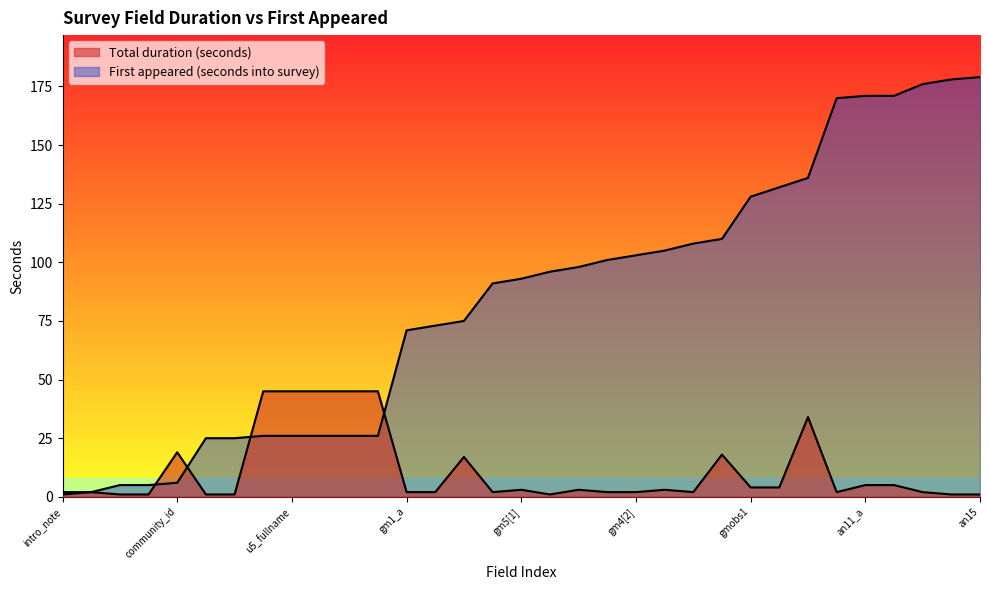

Between which two adjacent categories do Total duration (seconds) and First appeared (seconds into survey) first intersect?

enum_confirm_grp/enum_confirm and community_id